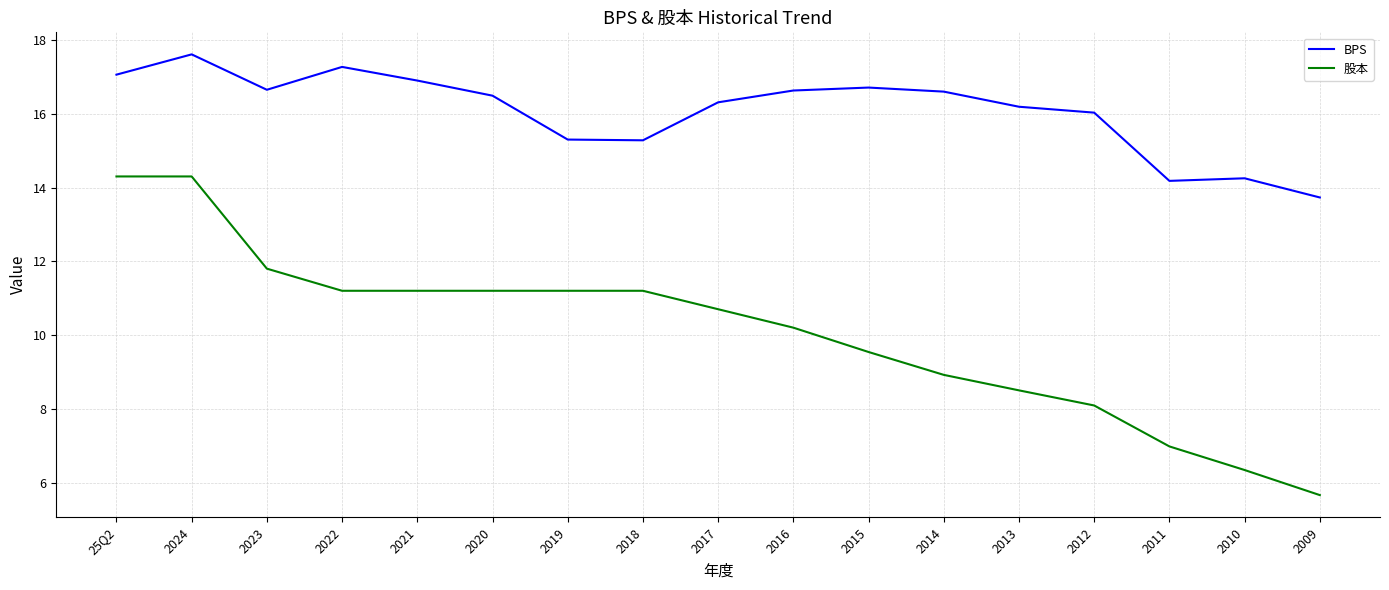

What is the difference between the maximum and minimum values in the 股本 series?

8.6